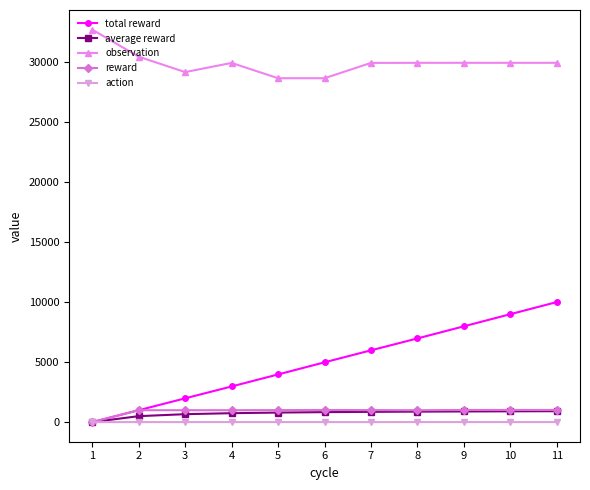

Is the value of total reward at 3 greater than the value of average reward at 1?

Yes